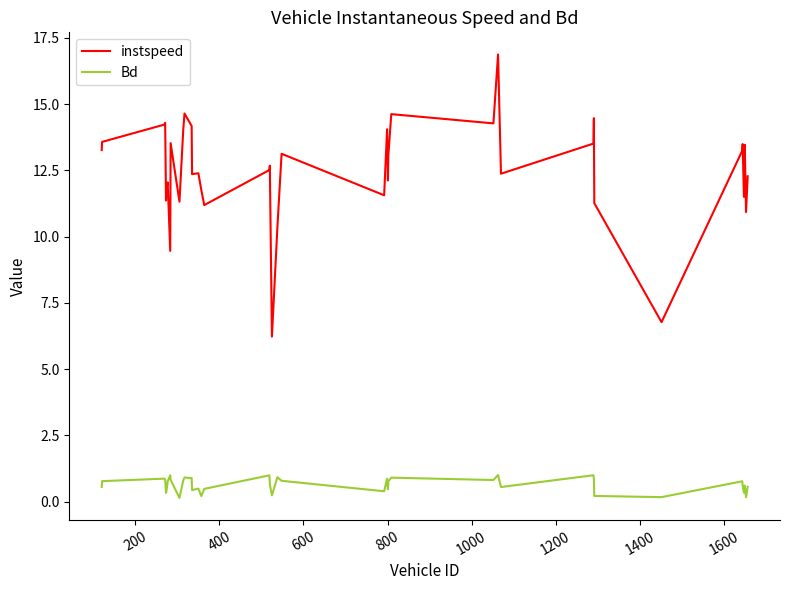

At how many categories does at least one series exceed 5?

40